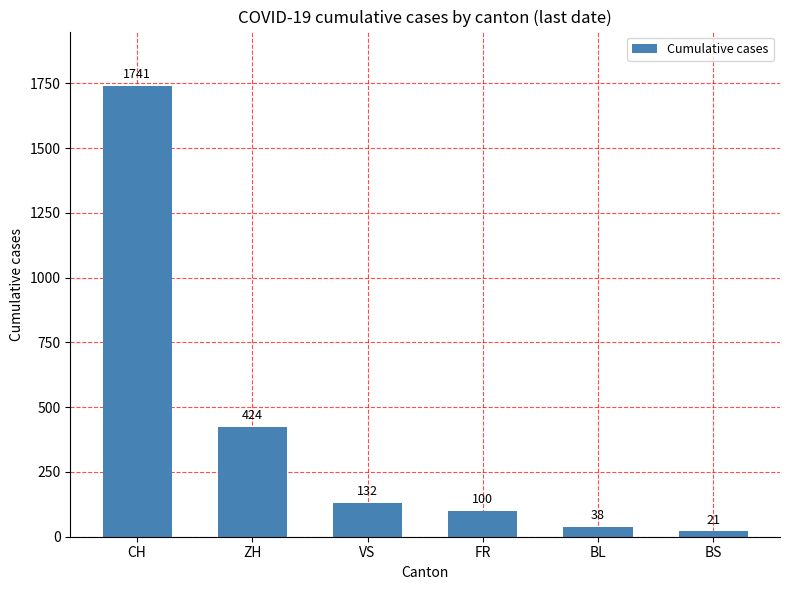

Which category has the lowest value across all series?

BS